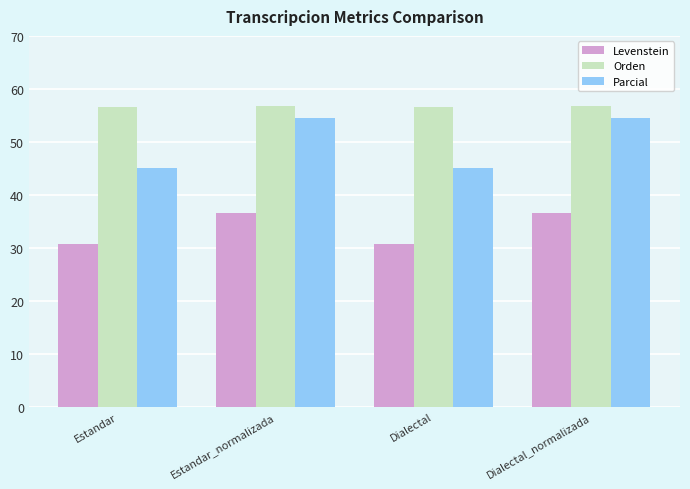

At Estandar, list the series in order from smallest to largest.

Levenstein, Parcial, Orden